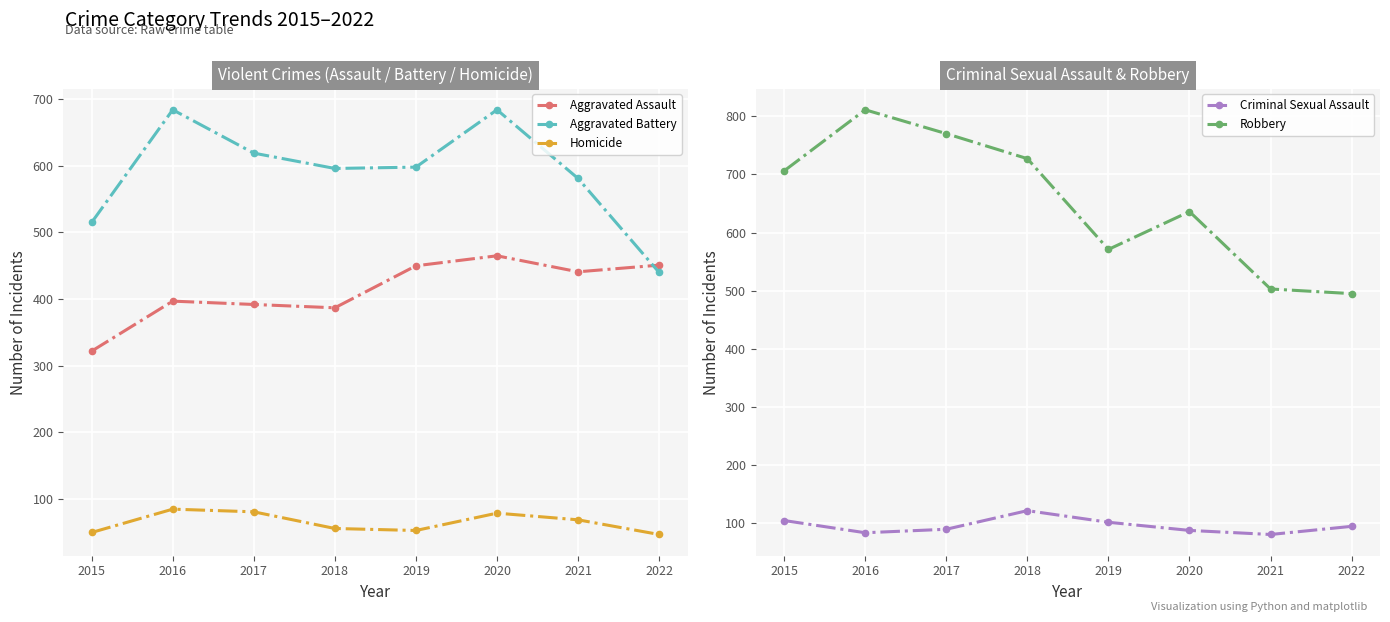

Is the value of Aggravated Battery at 2021 greater than the value of Robbery at 2018?

No